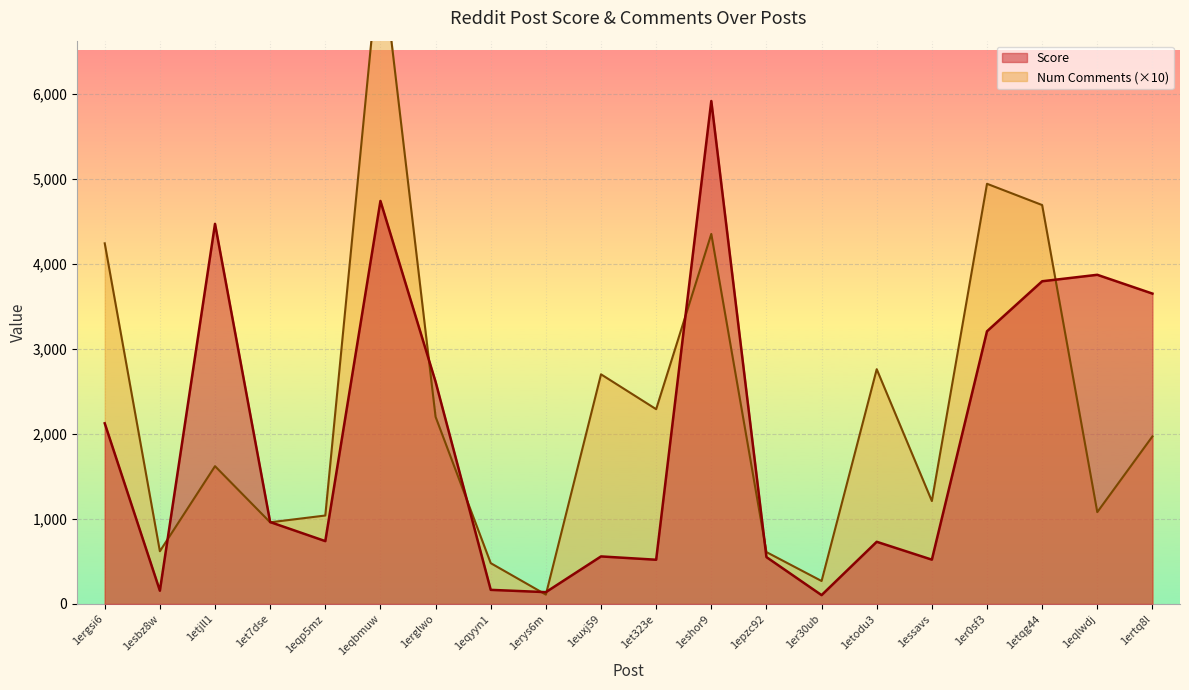

How many times do Num Comments and Score cross each other?

9